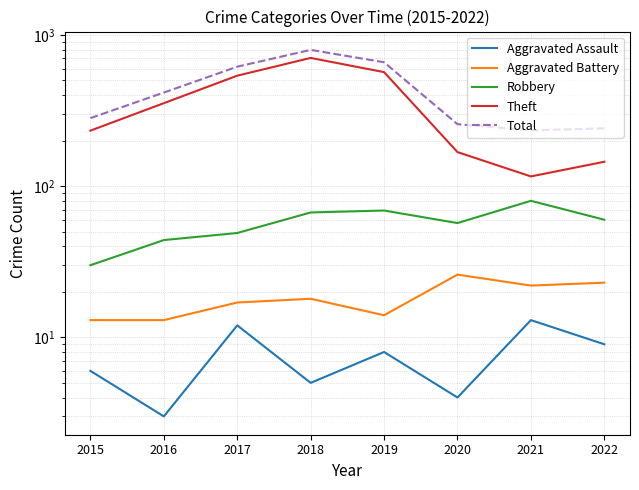

How many lines are shown in the chart?

5